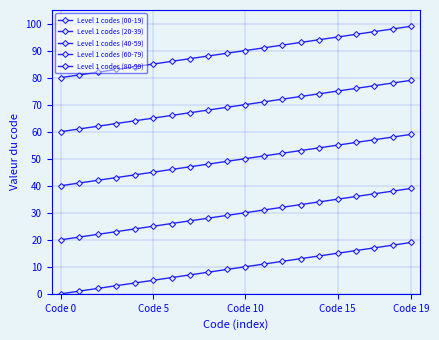

How many lines are shown in the chart?

5